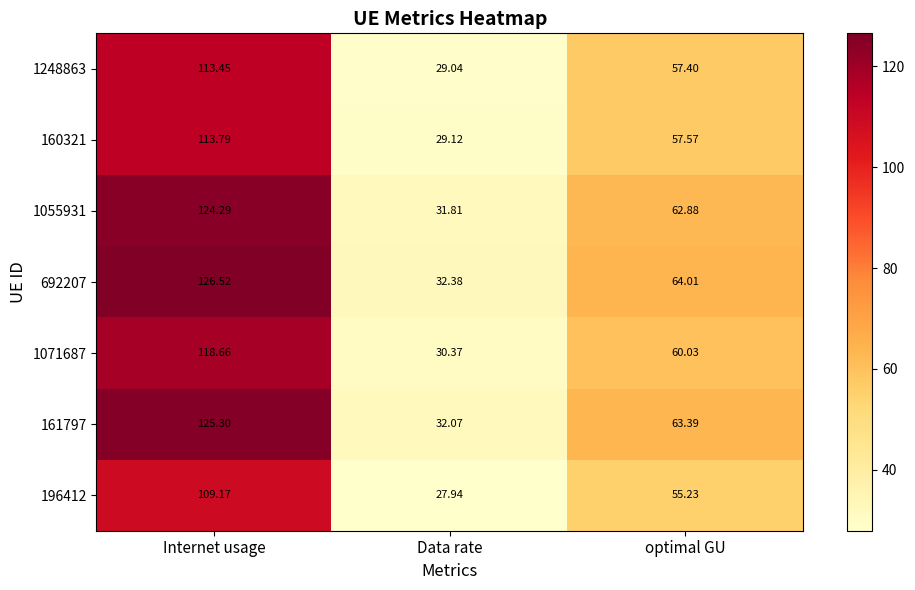

Which category has the lowest value across all series?

Data rate